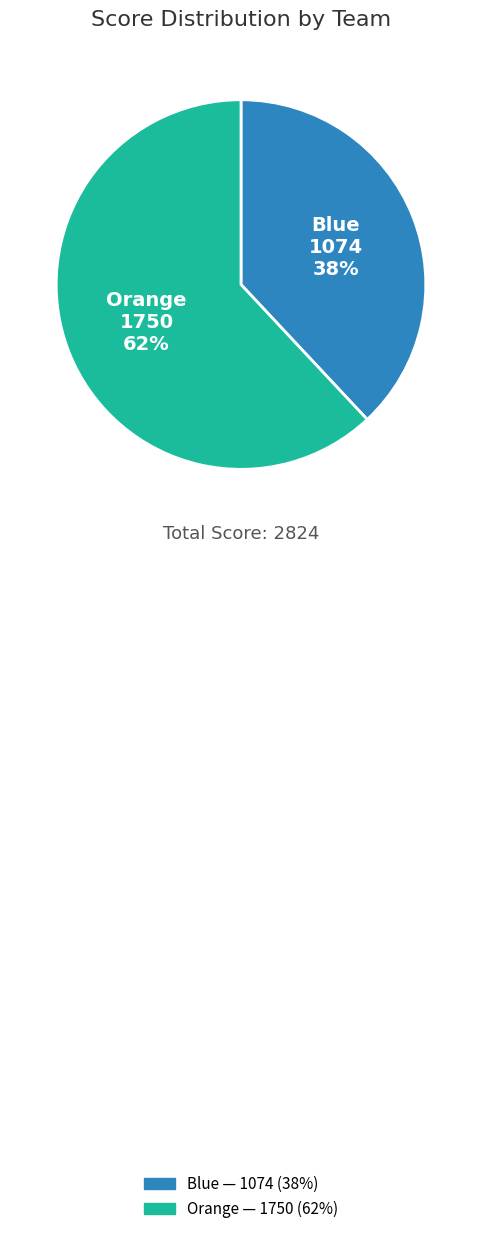

Is there a majority slice in this chart?

Yes